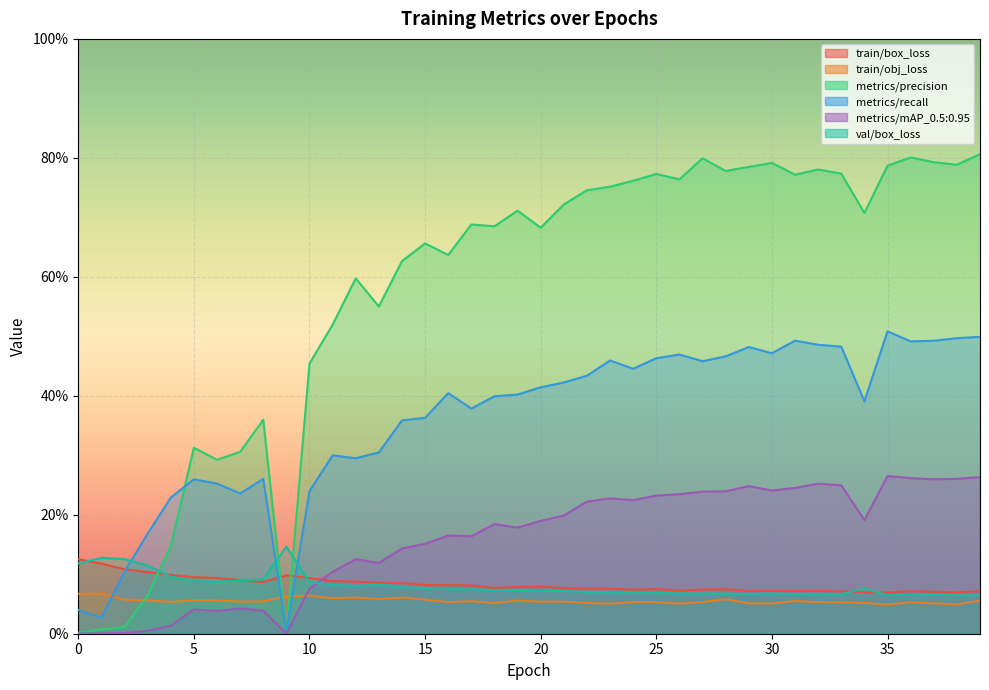

Which has a higher value, 27 or 23?

23